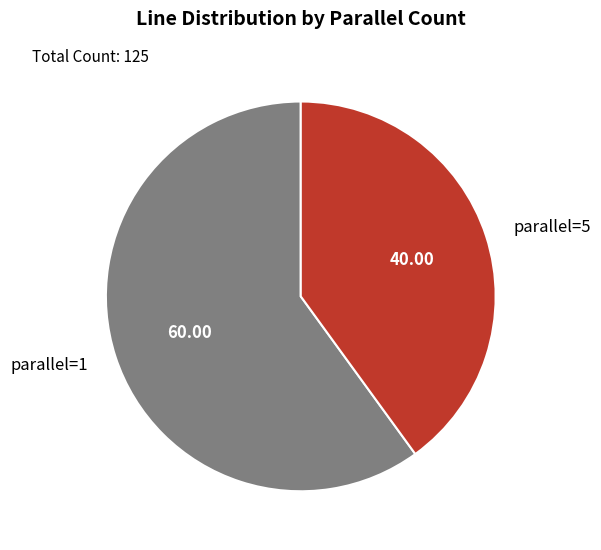

Approximately how many times larger is the value at parallel=1 compared to parallel=5?

1.5